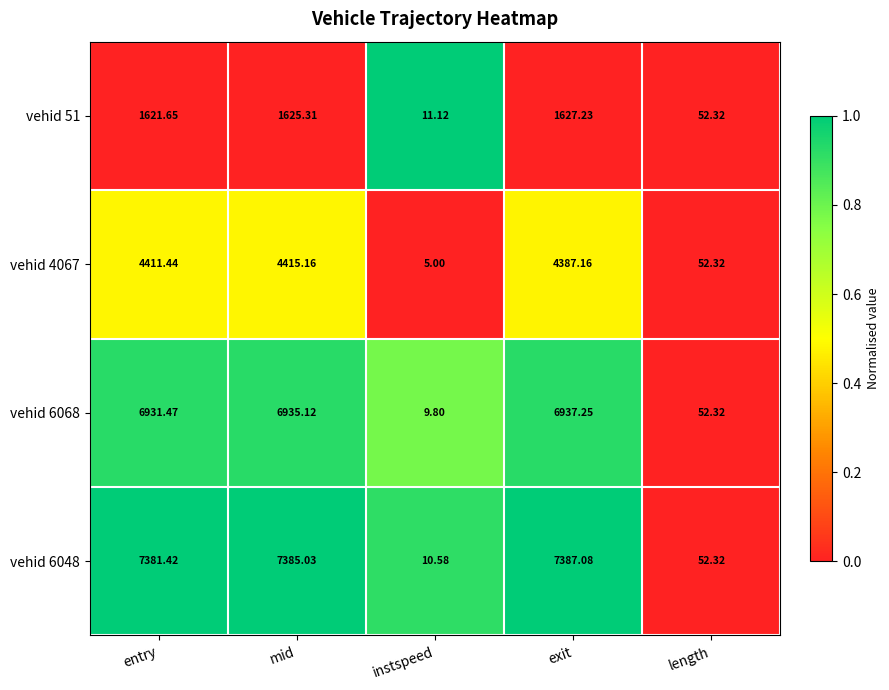

At which label does vehid 4067 reach its peak?

mid